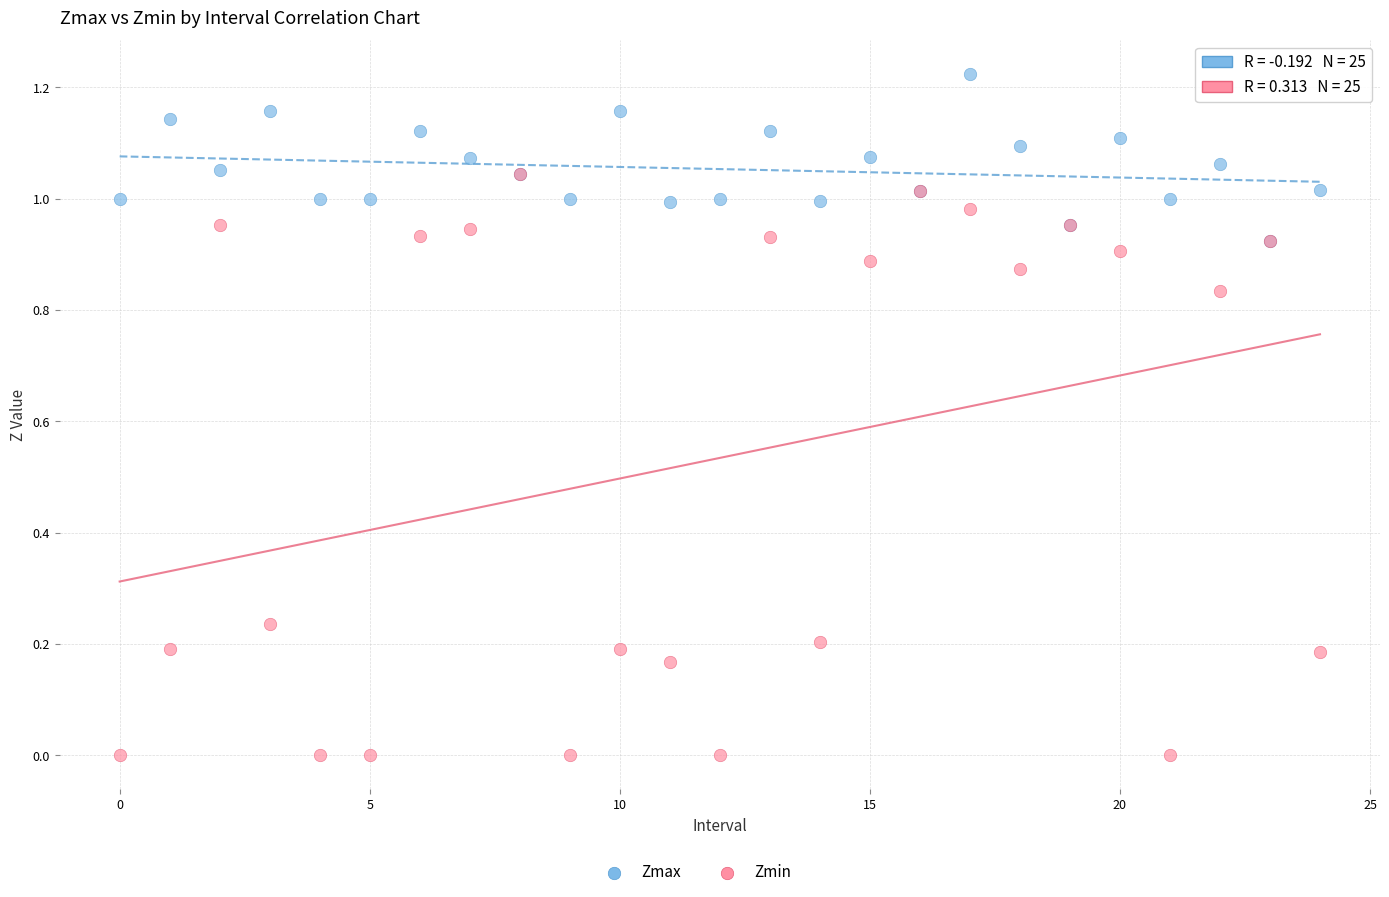

Which series has the largest Y range (max minus min)?

Zmin